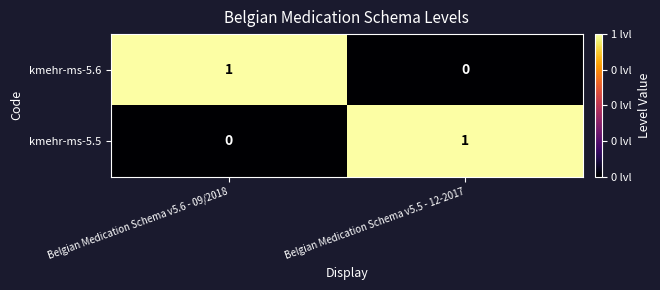

The value of kmehr-ms-5.6 at Belgian Medication Schema v5.5 - 12-2017 is 0. True or false?

True